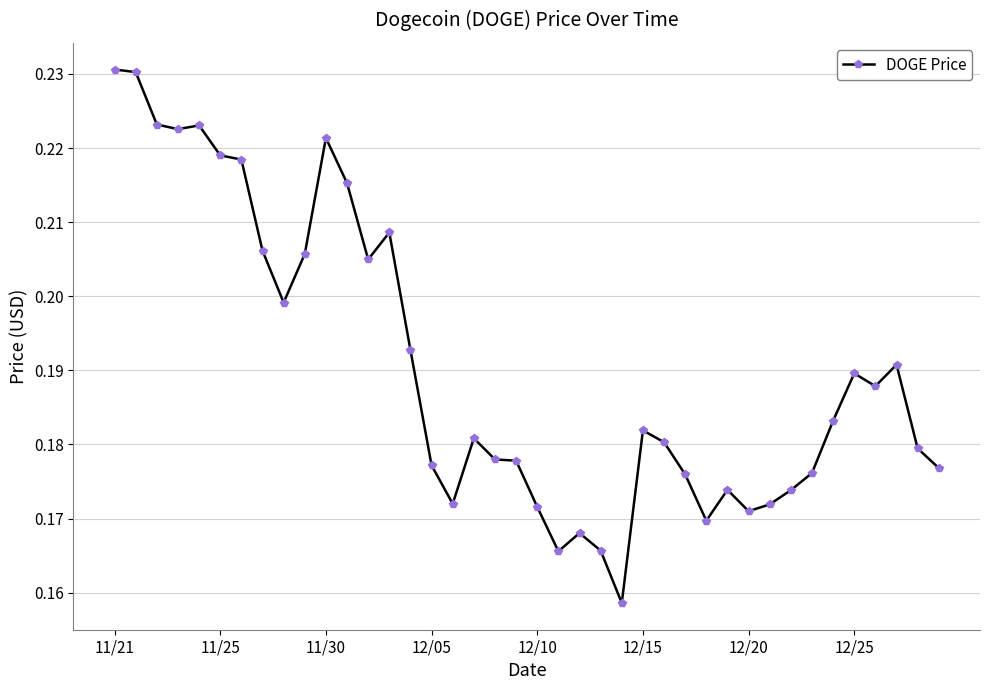

True or false: the data has more than 1 interior local peaks.

True